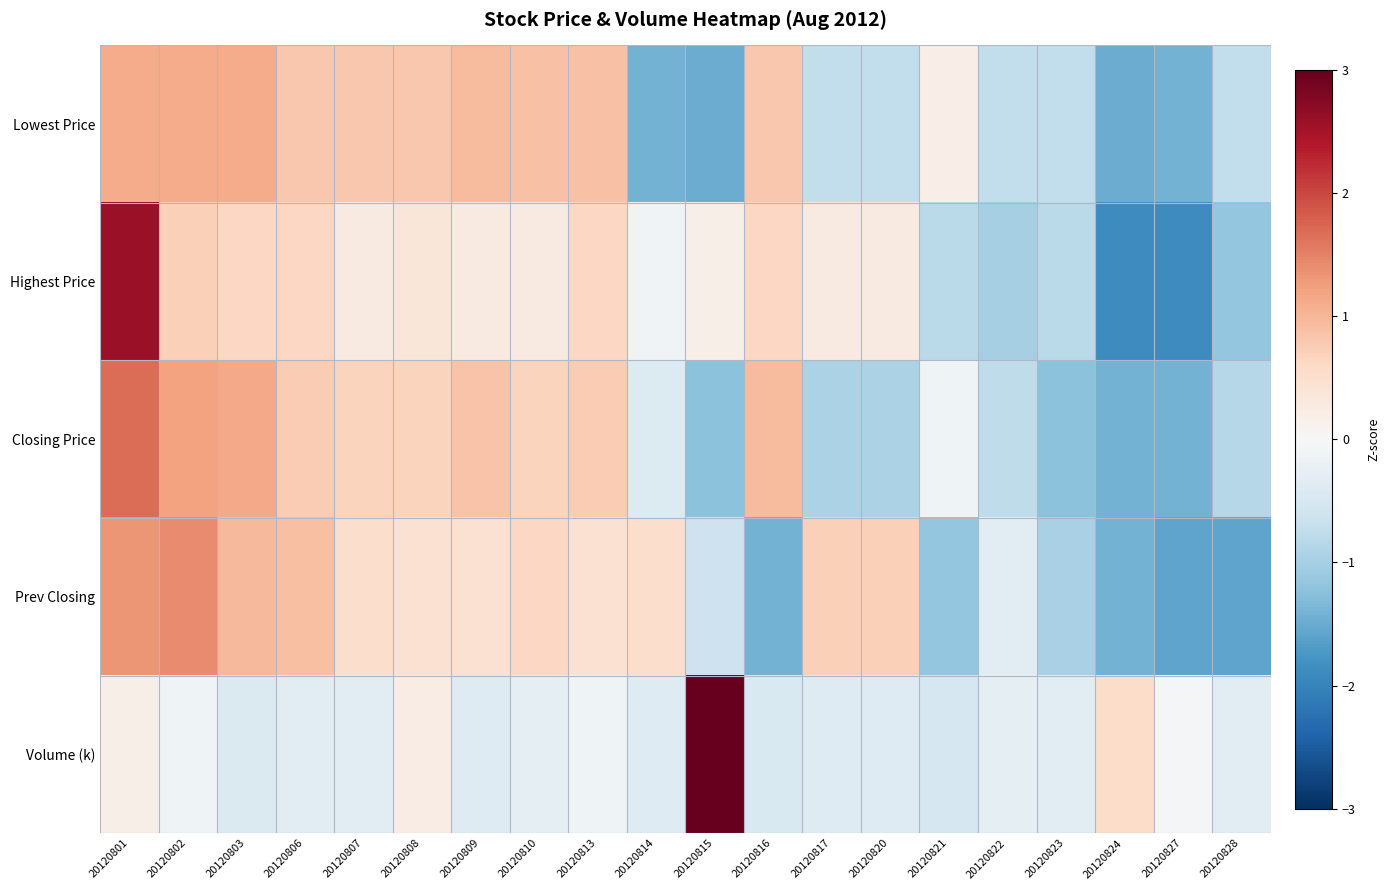

What is the maximum value shown in the chart?

4.2